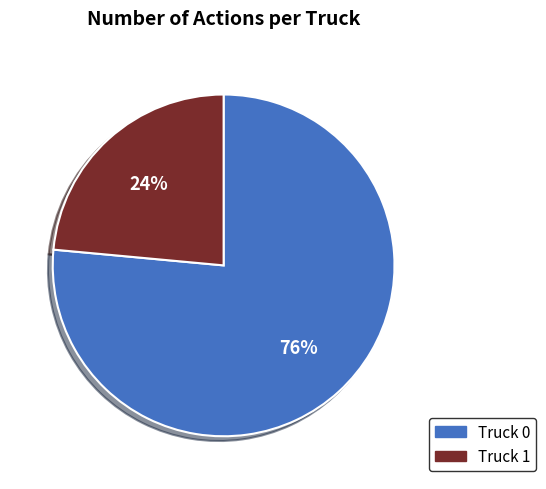

To the nearest percent, what is the combined percentage of Truck 0 and Truck 1?

100%